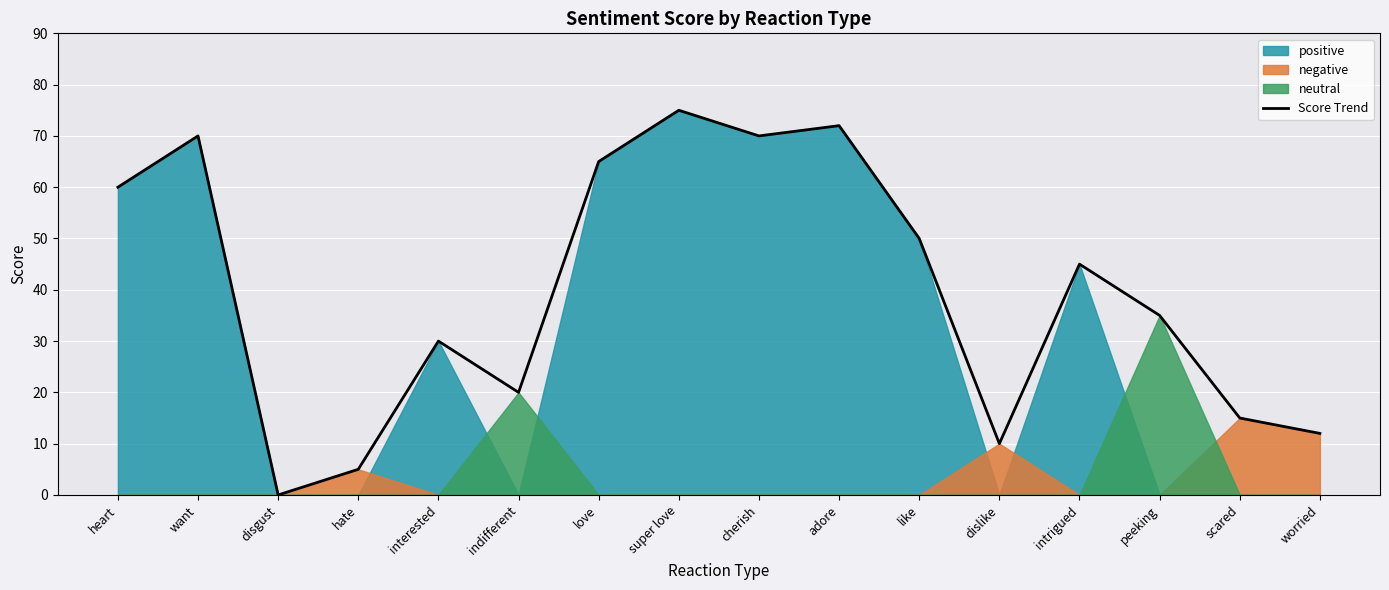

What is the change in value from heart to super love?

+15